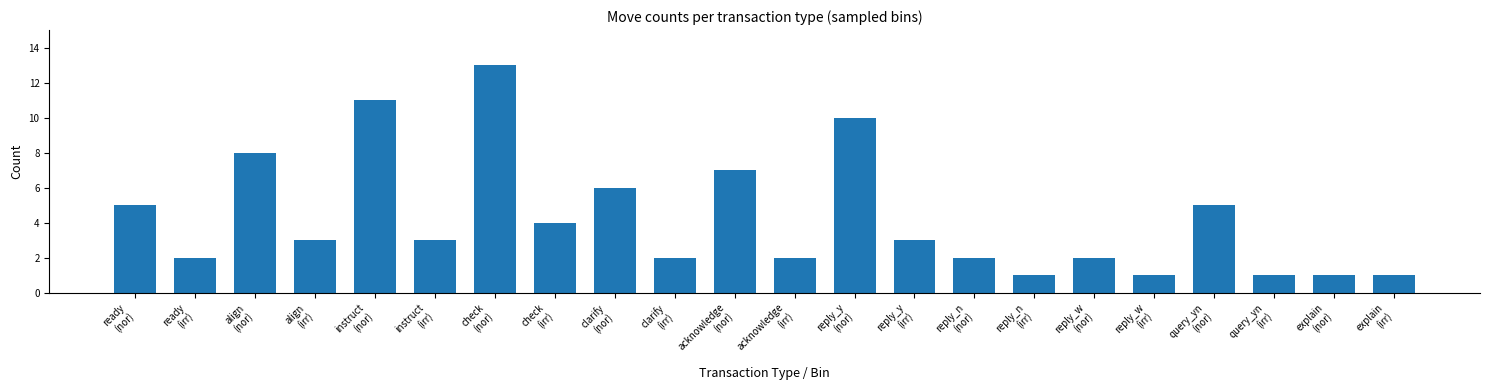

What is the difference between the maximum and minimum values?

12